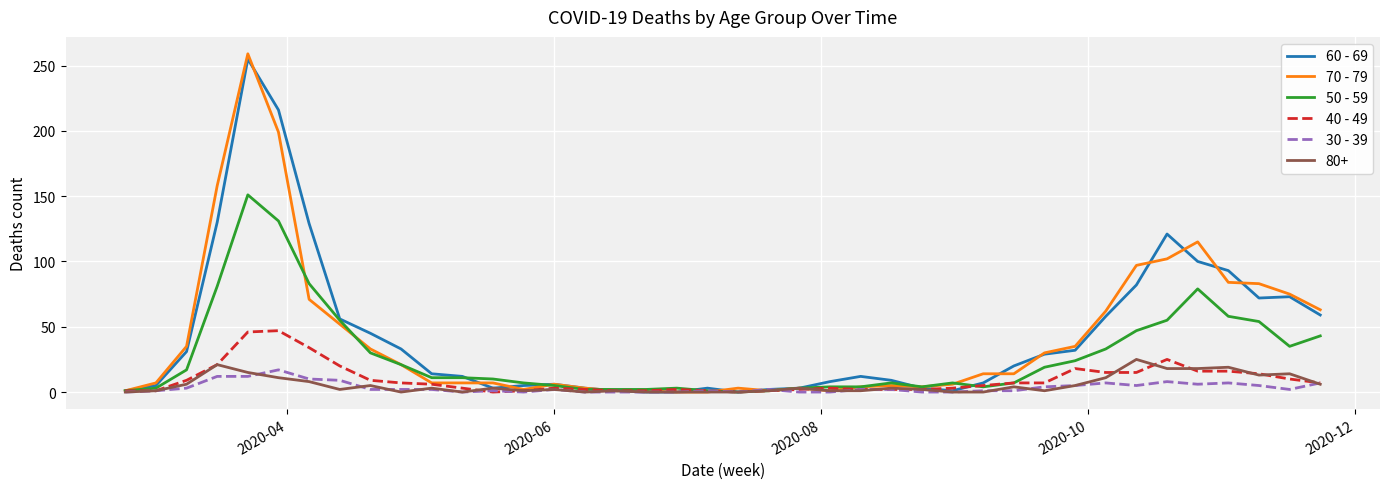

Which series has the largest range (max minus min)?

70 - 79